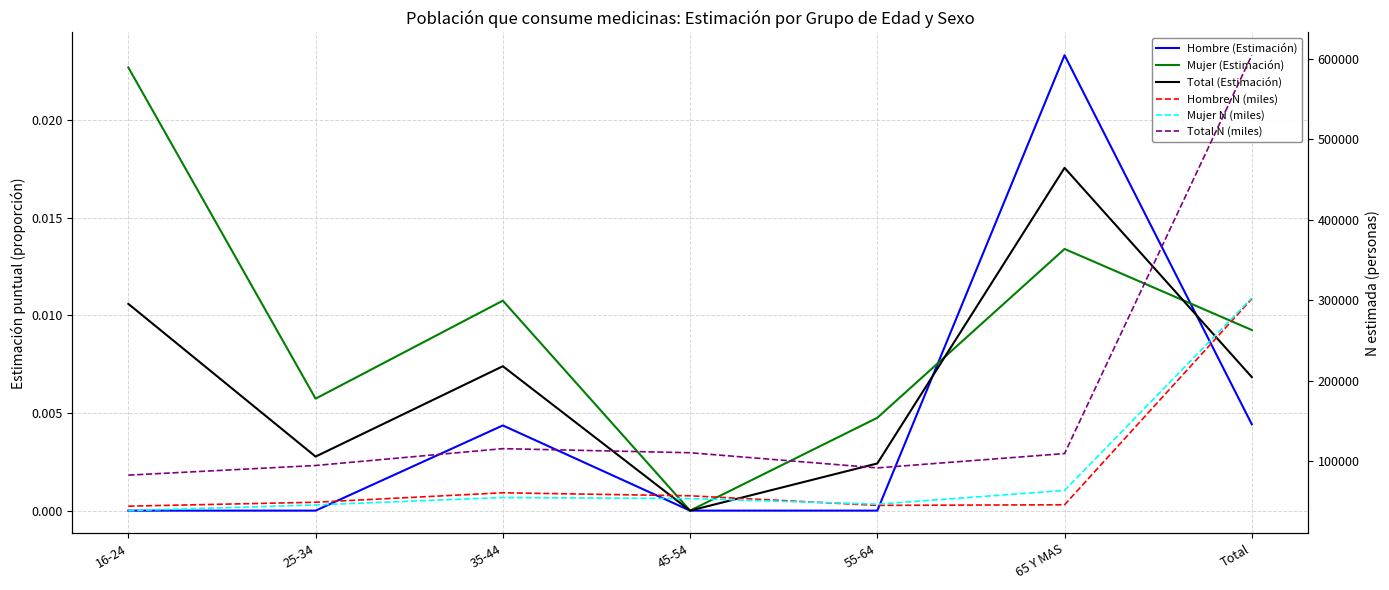

Rank the series by their maximum value, from highest to lowest.

Total N (miles), Mujer N (miles), Hombre N (miles), Hombre (Estimación), Mujer (Estimación), Total (Estimación)